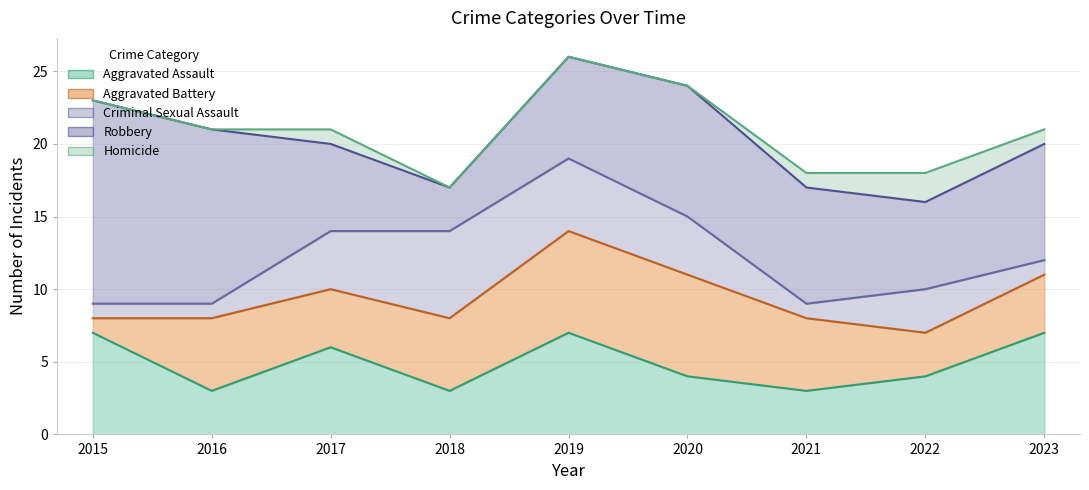

At which label does Aggravated Assault first exceed 4?

2015